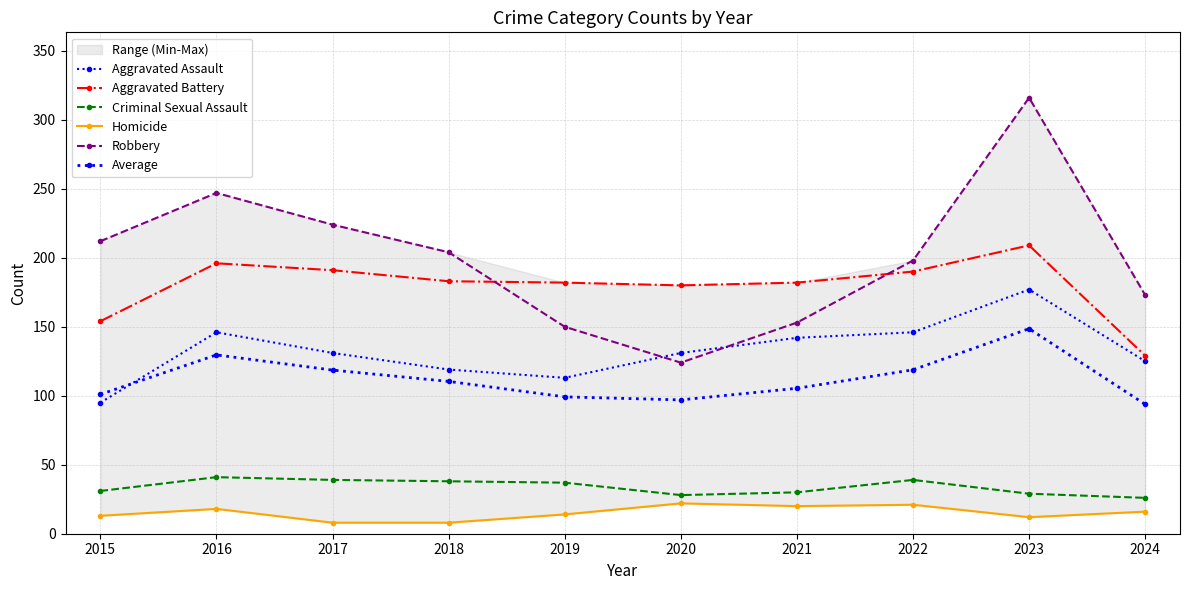

Where is Homicide nearest to the value 15?

2019